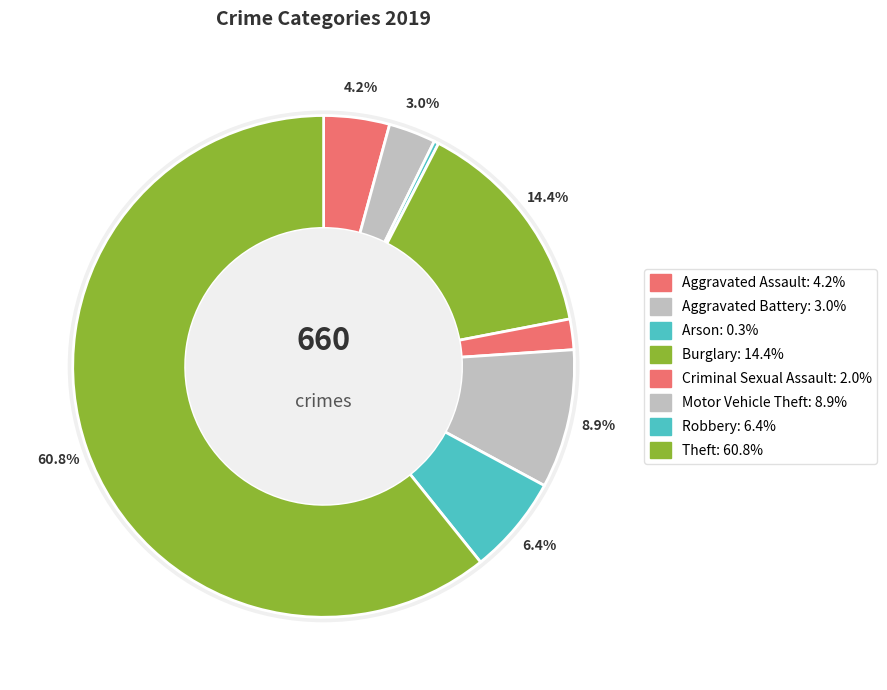

To the nearest percent, what is the average slice percentage?

12%